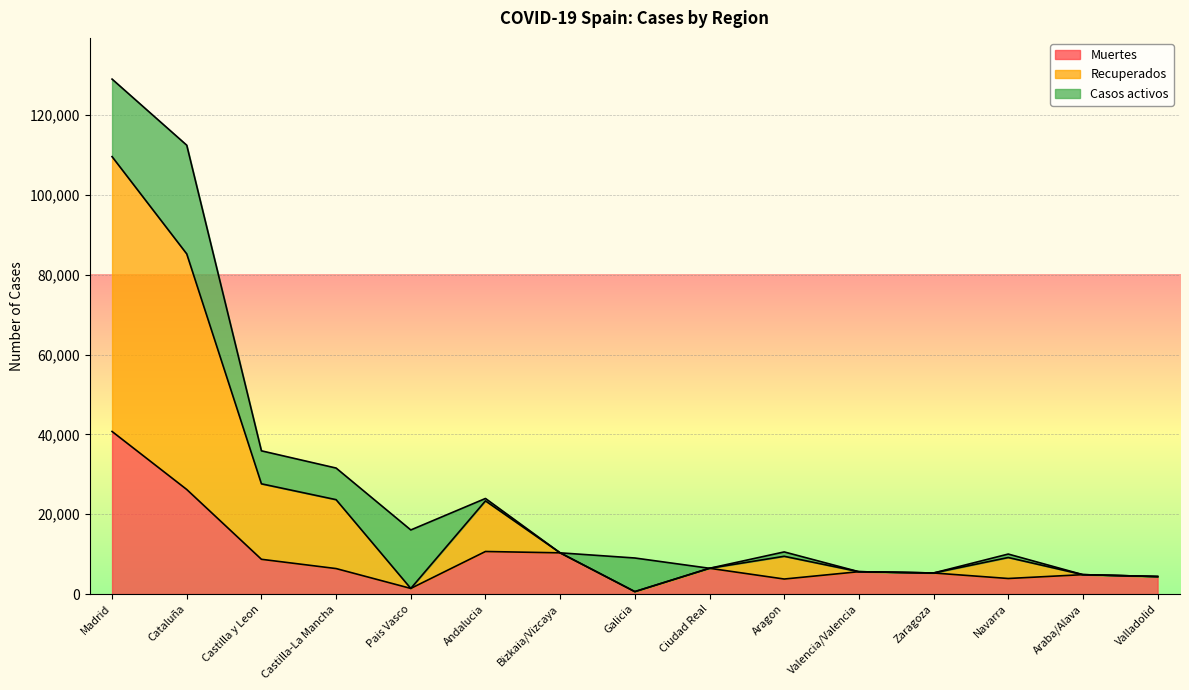

At how many categories does at least one series exceed 27438?

4